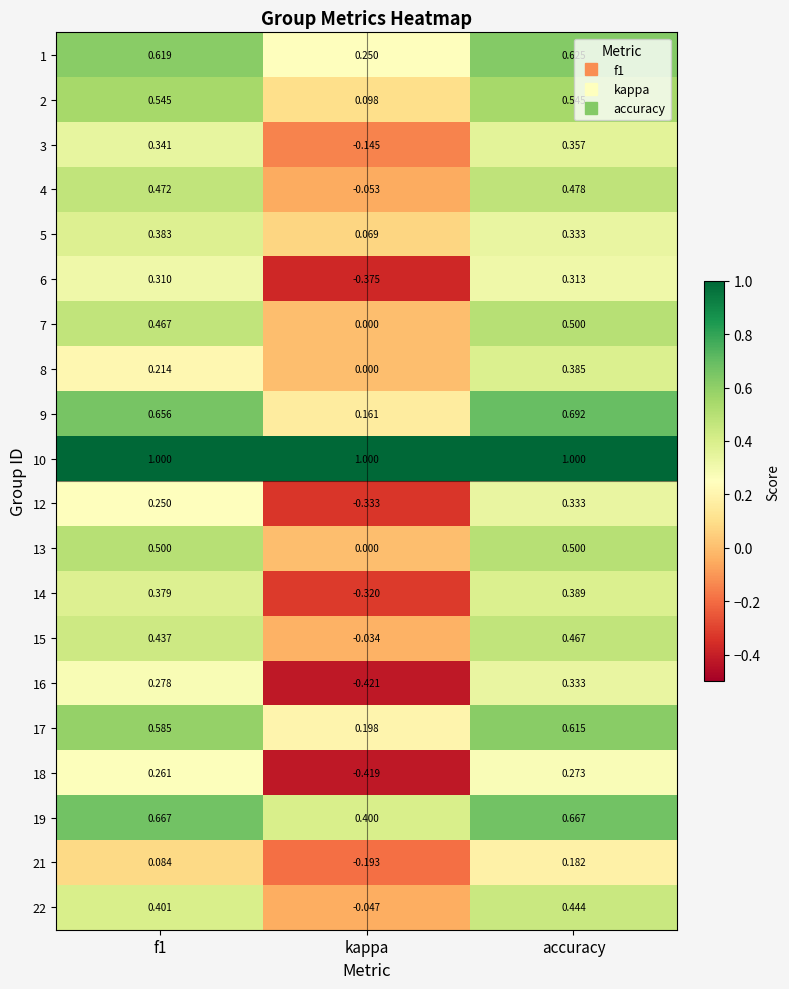

At which category does the chart reach its minimum across all series?

kappa